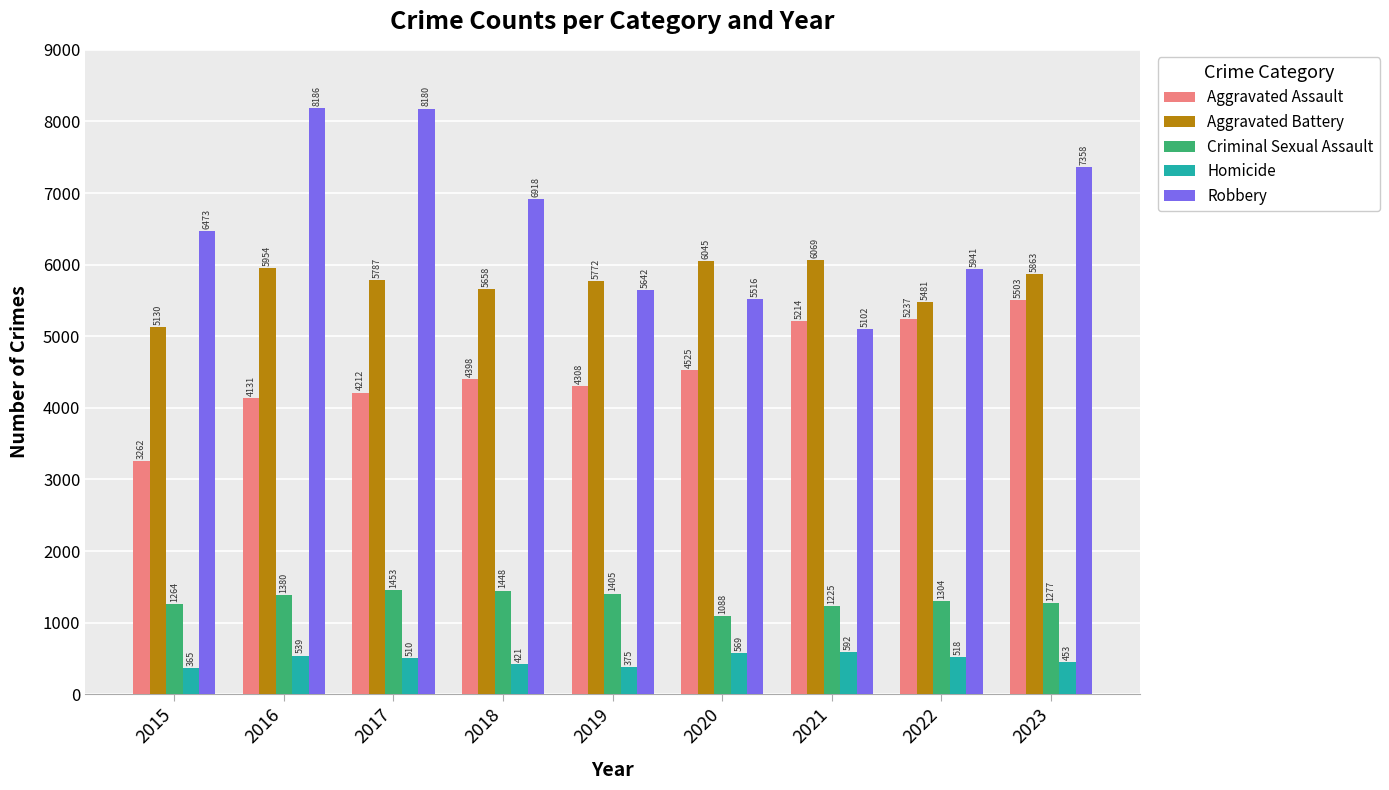

The Homicide series shows 592 at 2021. True or false?

True